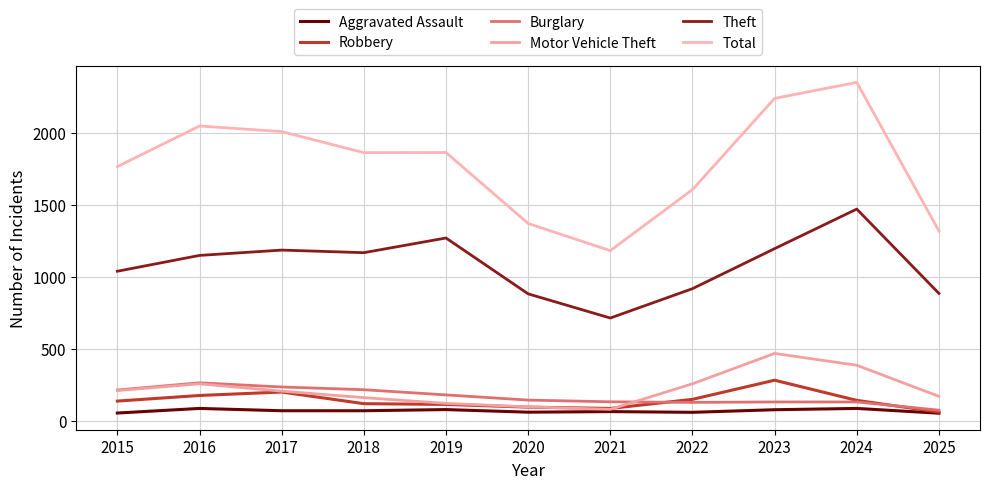

Count the number of categories in the chart.

11